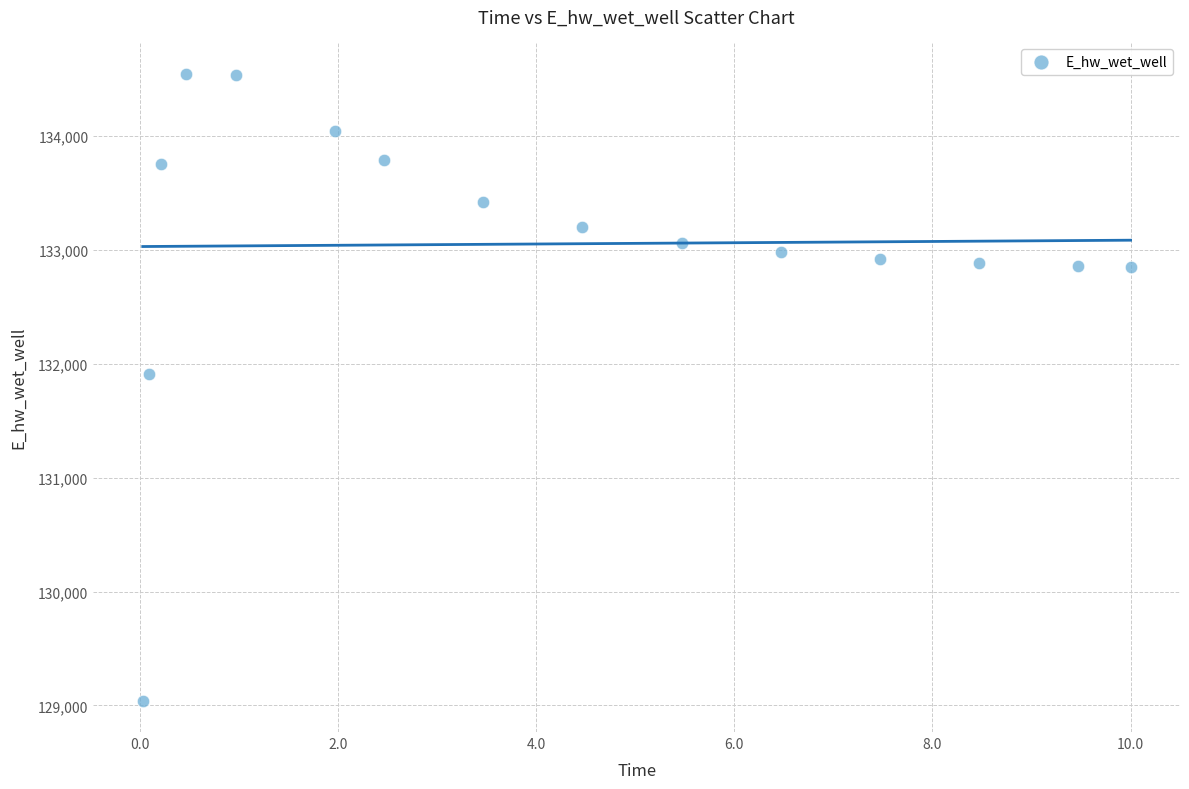

What is the range of Y values (max minus min)?

5507.8